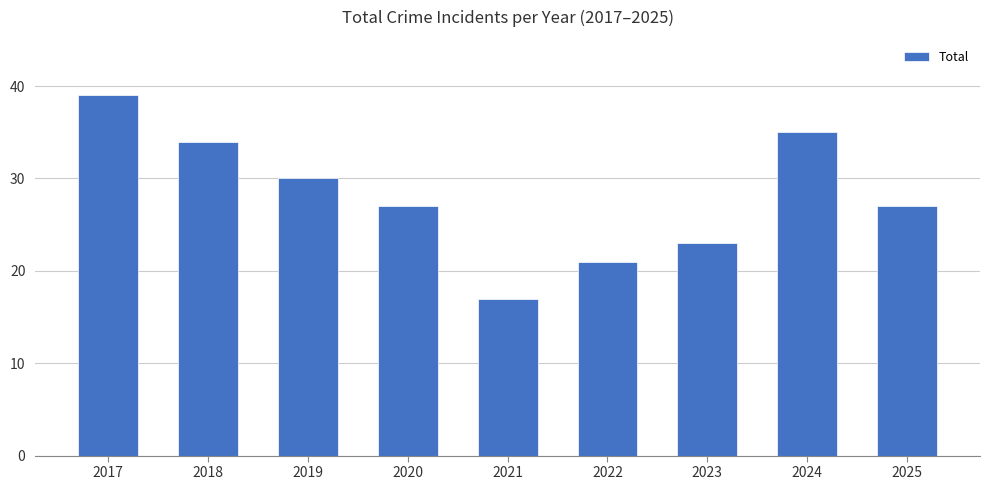

What is the average value?

28